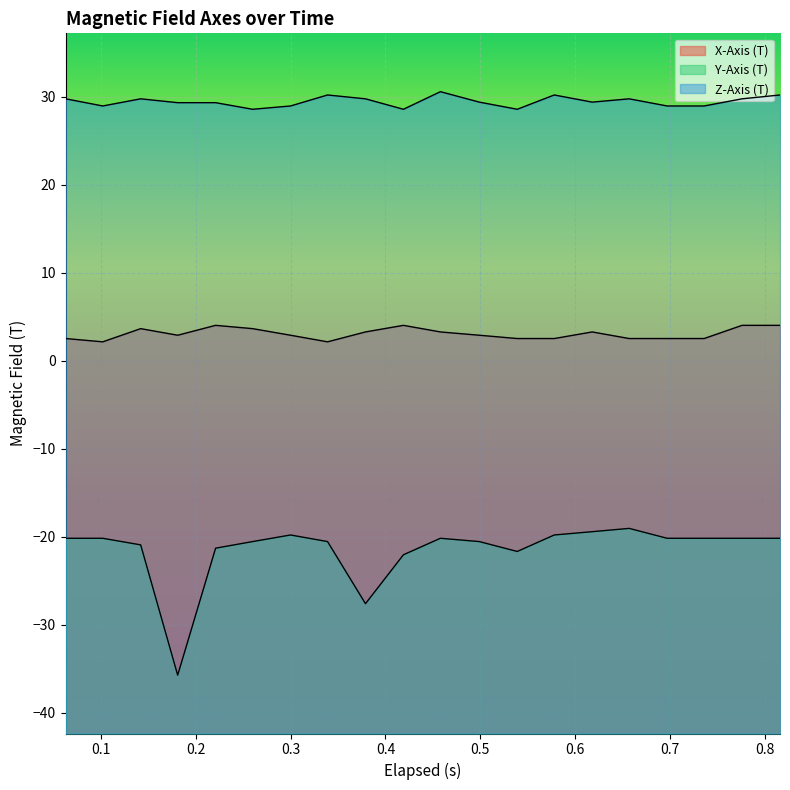

What is the sum of all X-Axis (T) values?

61.4